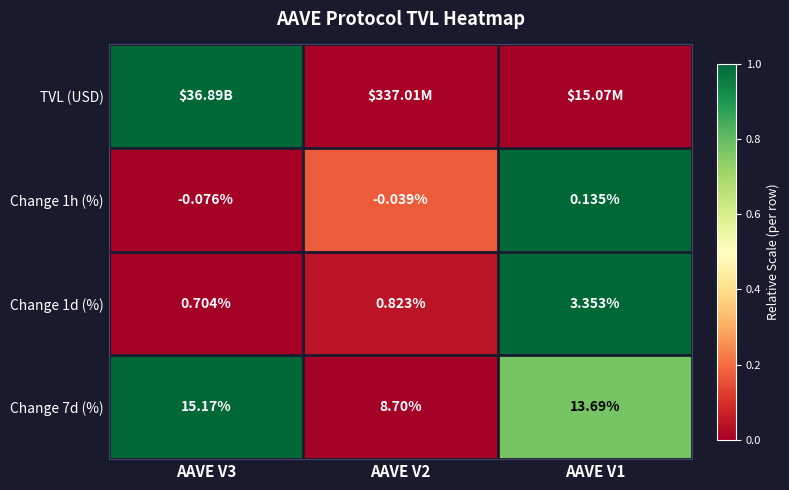

Is the value of Change 1d (%) at AAVE V3 greater than the value of Change 1h (%) at AAVE V2?

Yes